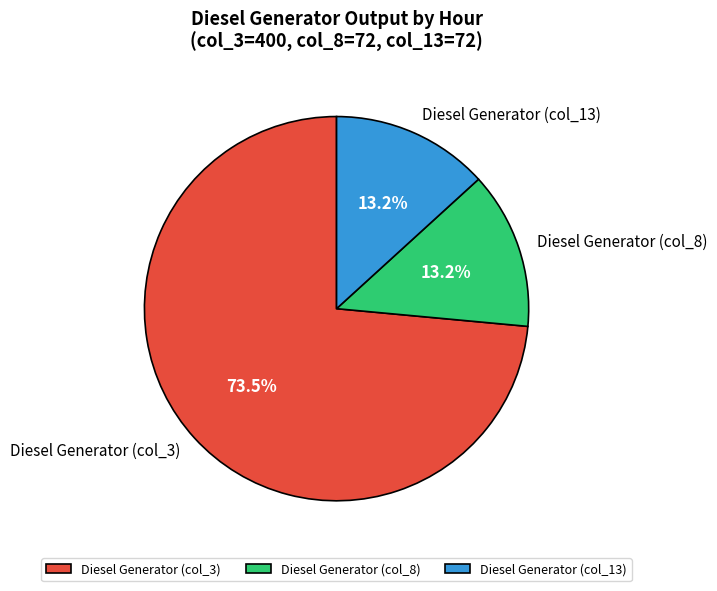

What is the total percentage of Diesel Generator (col_3) and Diesel Generator (col_8)?

86.8%